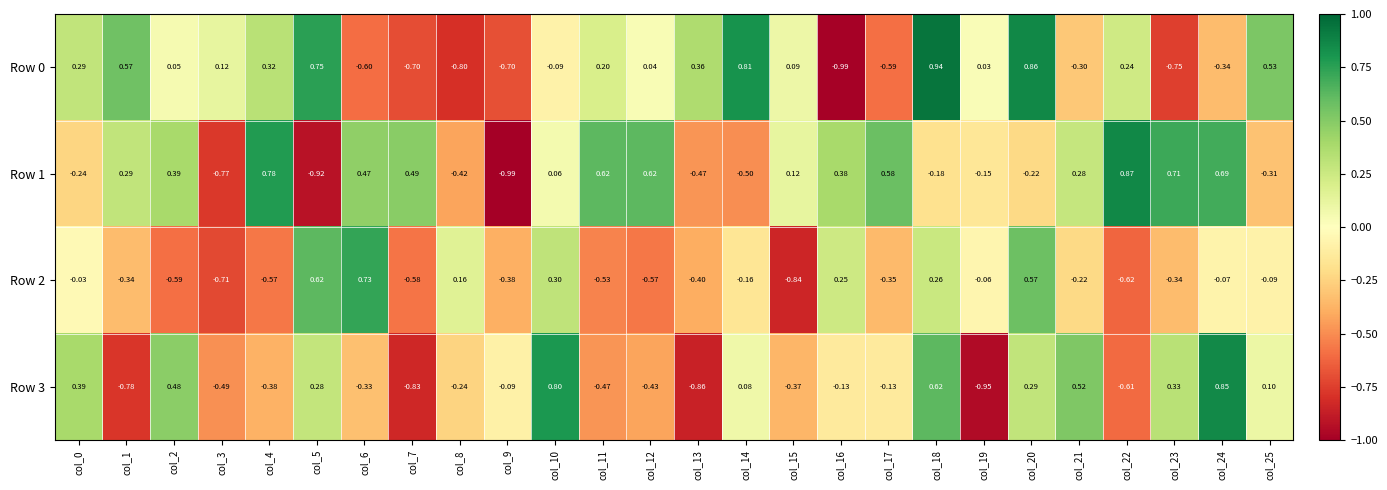

How many values in the Row 1 series are below 0?

11